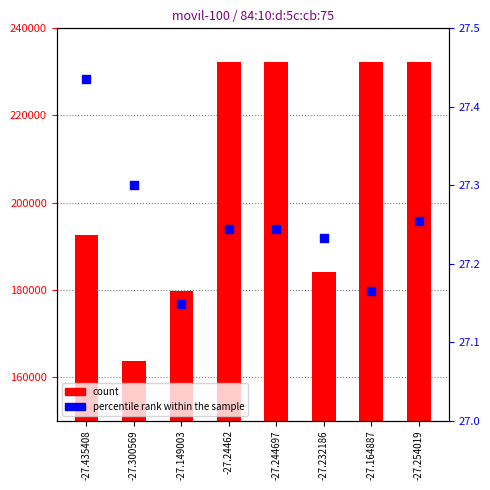

What are all the series names shown in the legend?

count, percentile rank within the sample